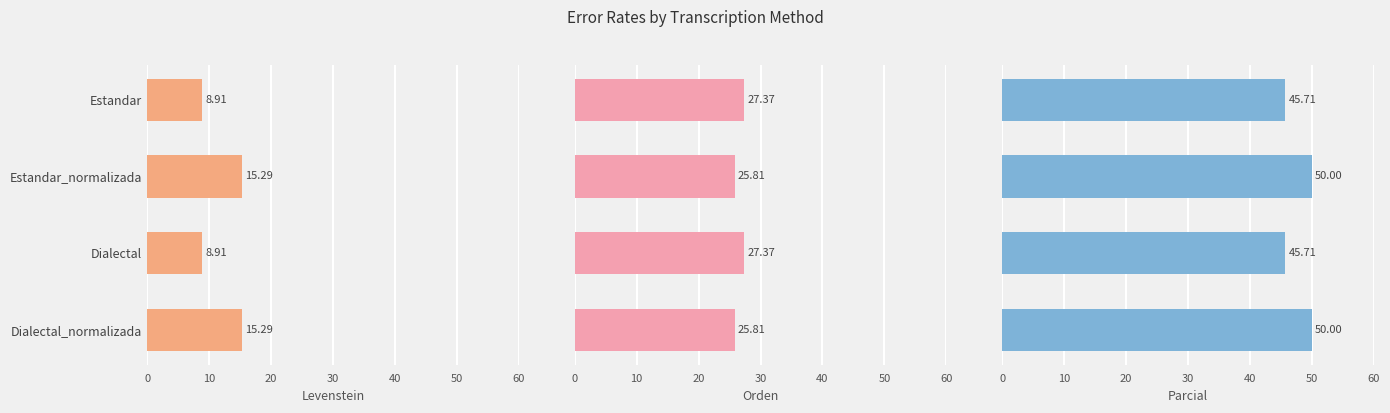

Which has a higher value, Dialectal_normalizada or Estandar?

Dialectal_normalizada